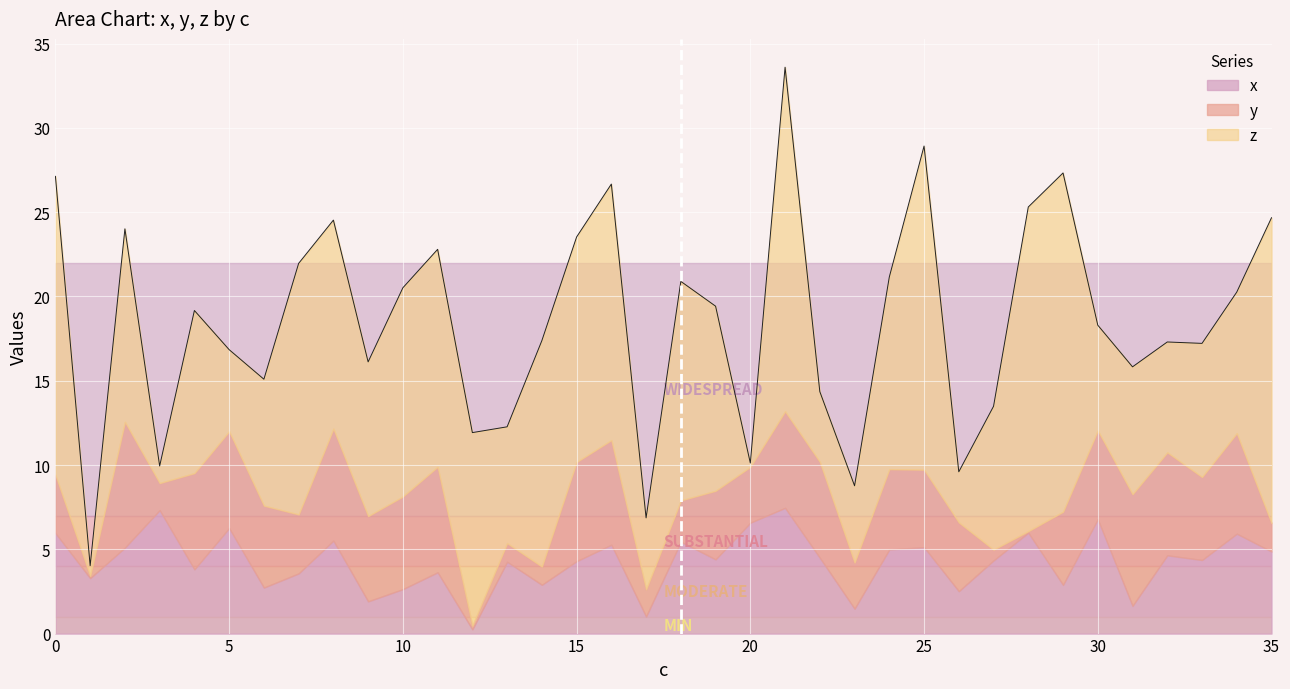

Which category has the highest value in the x series?

21